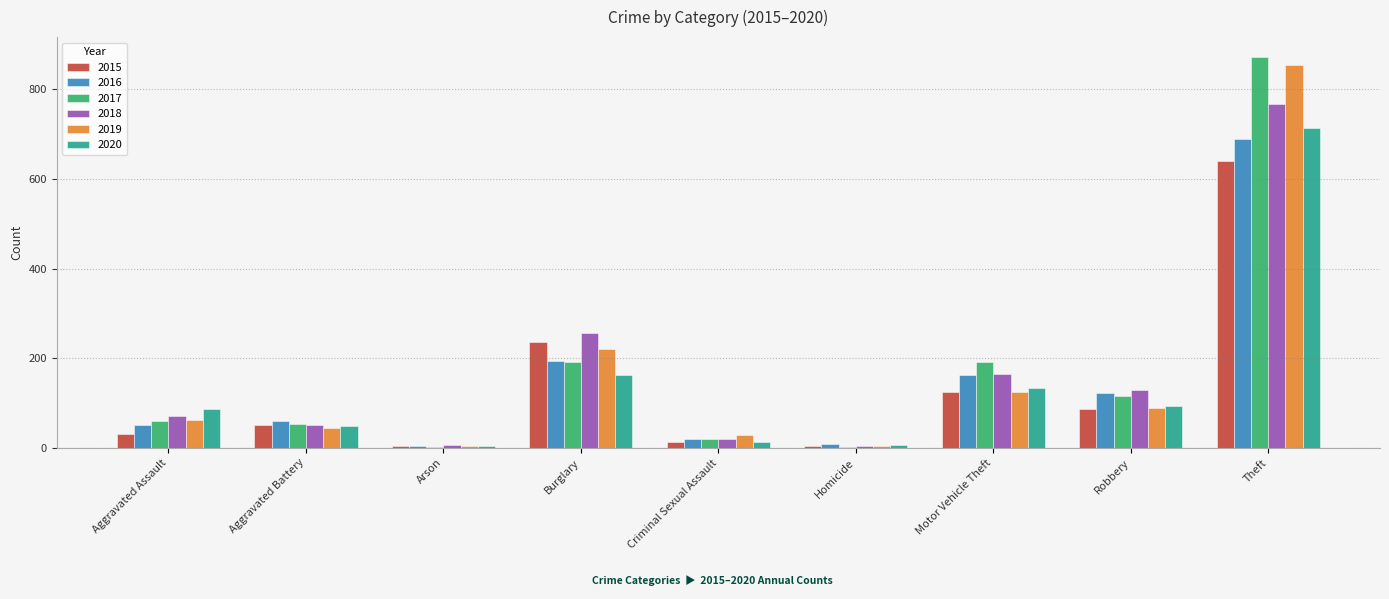

Between Aggravated Battery and Robbery, which series saw the biggest shift?

2018